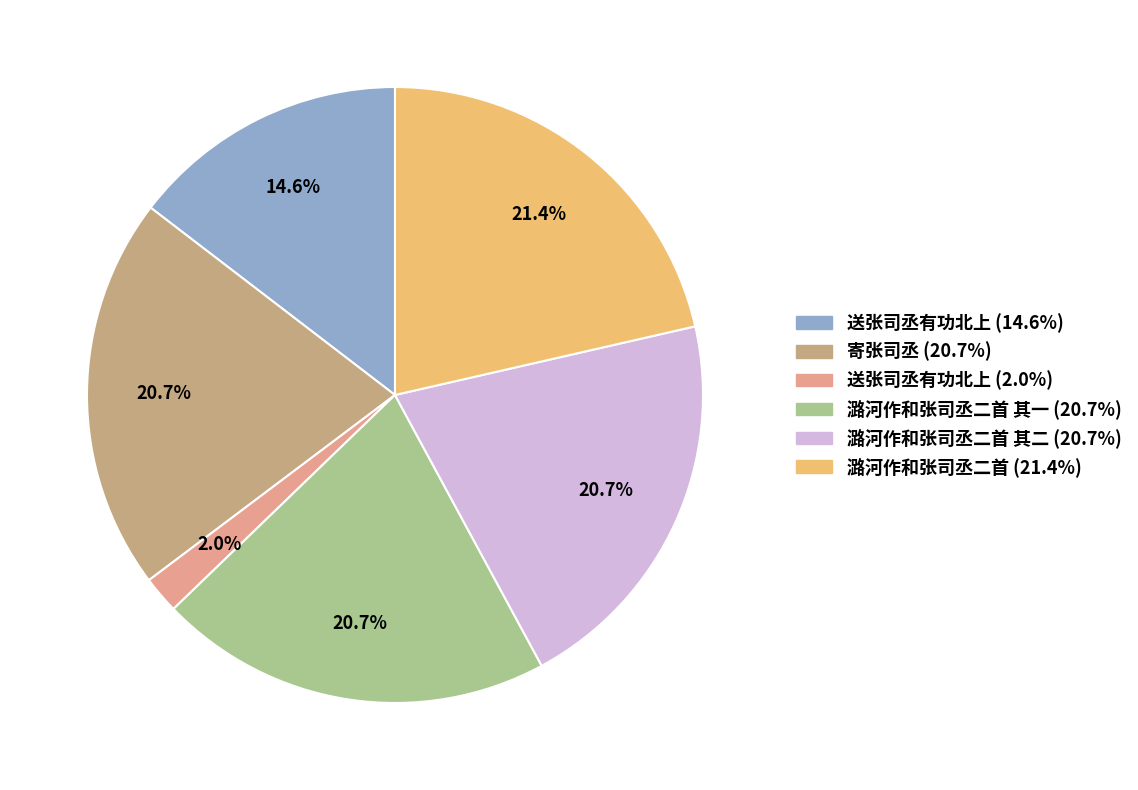

Which slice is the smallest?

送张司丞有功北上